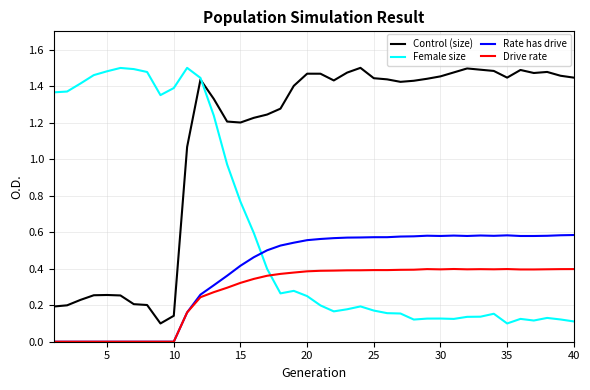

Which series has the largest total across all categories?

Control (size)